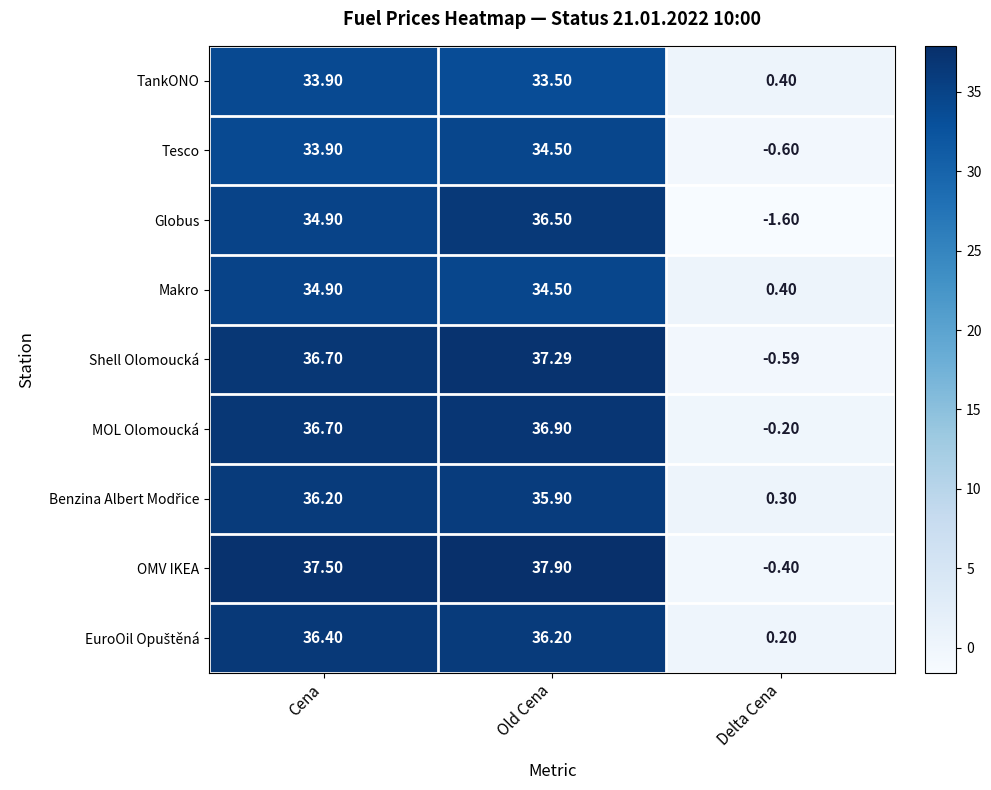

Rank the categories by Globus value from highest to lowest.

Old Cena, Cena, Delta Cena